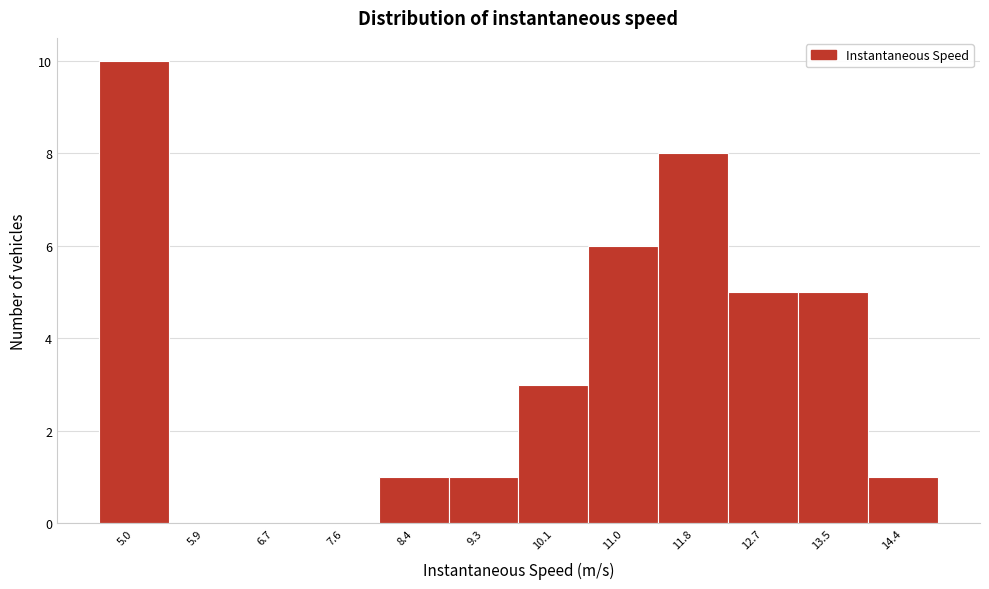

Reading left to right, what are all the values shown in this chart?

5.0=10	5.9=0	6.7=0	7.6=0	8.4=1	9.3=1	10.1=3	11.0=6	11.8=8	12.7=5	13.5=5	14.4=1